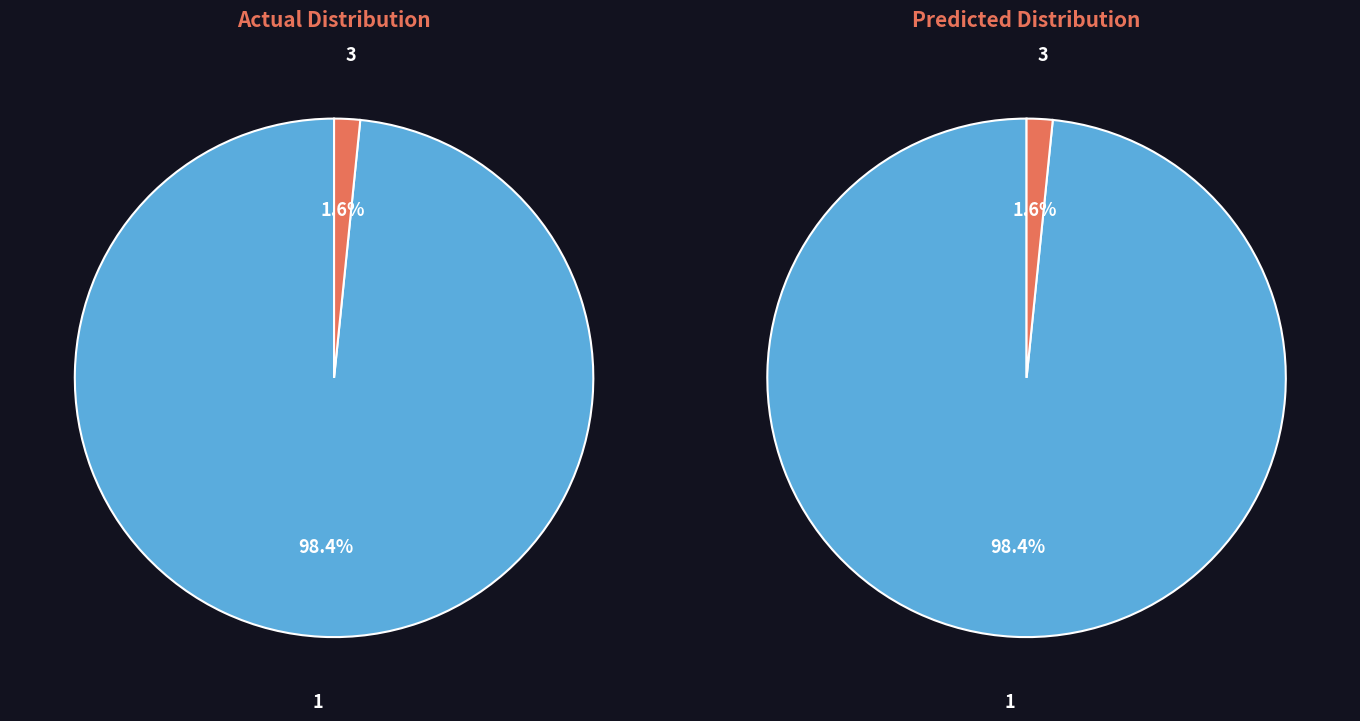

Is the sum of 3 and 1 greater than half?

Yes